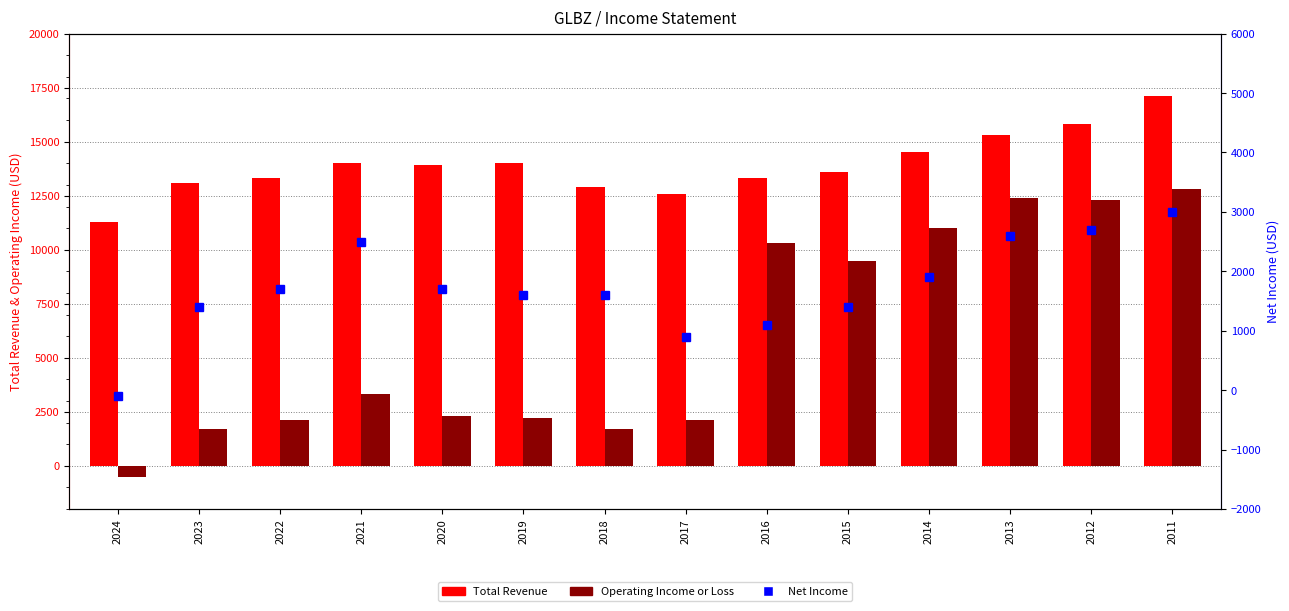

How many values in Operating Income or Loss are above zero?

13